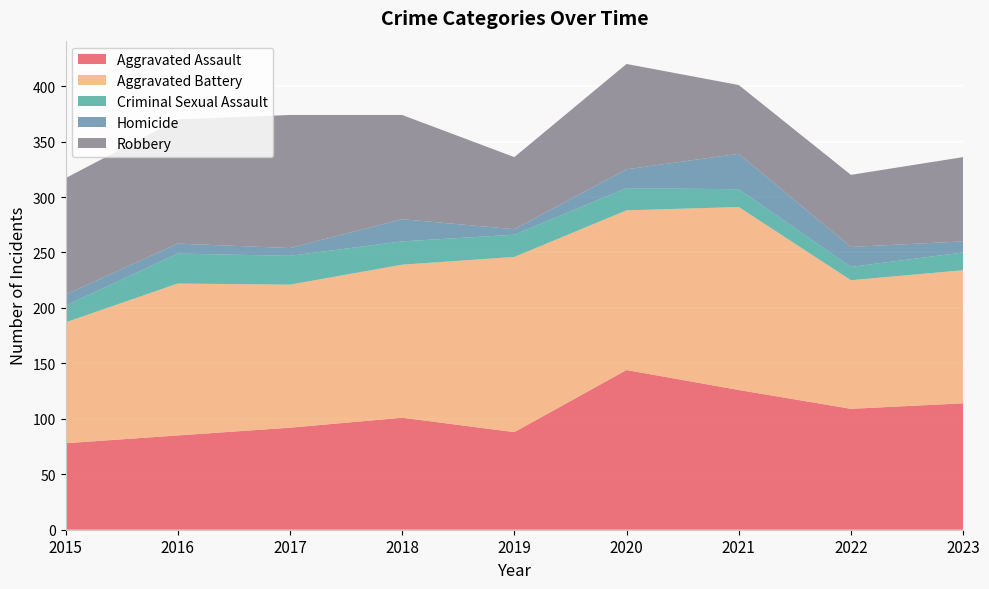

Reading left to right, list all the values displayed in this chart.

Aggravated Assault: 2015=78	2016=85	2017=92	2018=101	2019=88	2020=144	2021=126	2022=109	2023=114
Aggravated Battery: 2015=109	2016=137	2017=129	2018=138	2019=158	2020=144	2021=165	2022=116	2023=120
Criminal Sexual Assault: 2015=15	2016=27	2017=26	2018=21	2019=20	2020=20	2021=16	2022=12	2023=16
Homicide: 2015=10	2016=9	2017=7	2018=20	2019=5	2020=17	2021=32	2022=18	2023=10
Robbery: 2015=105	2016=112	2017=120	2018=94	2019=65	2020=95	2021=62	2022=65	2023=76